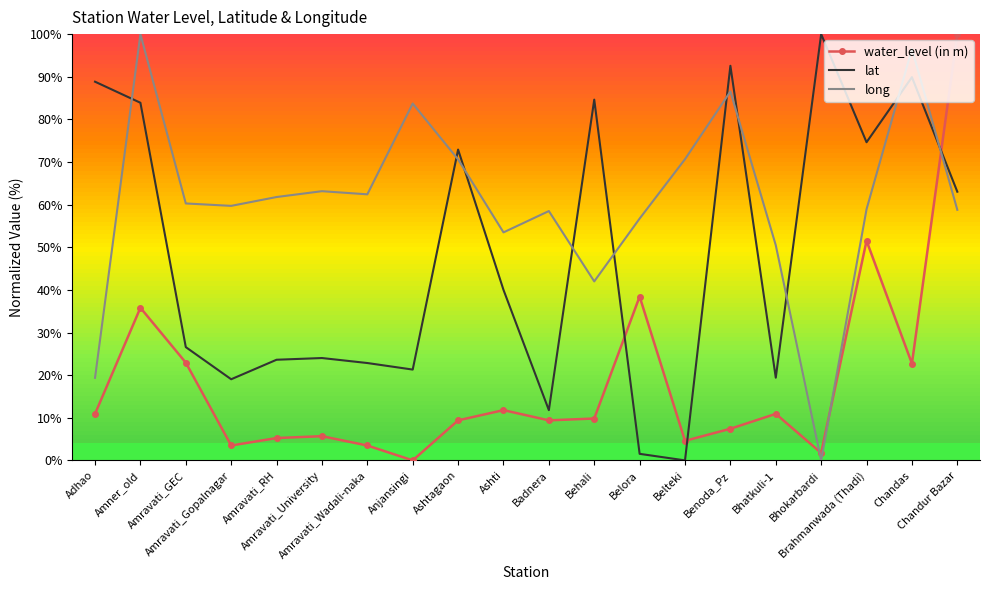

What is the maximum value shown in the chart?

100.0